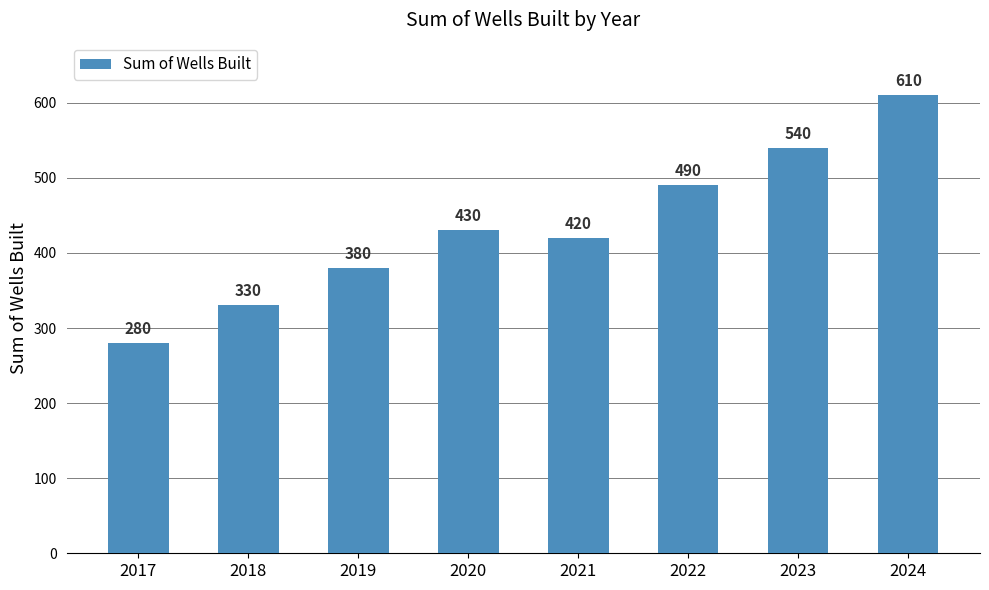

Which has a higher value, 2018 or 2017?

2018